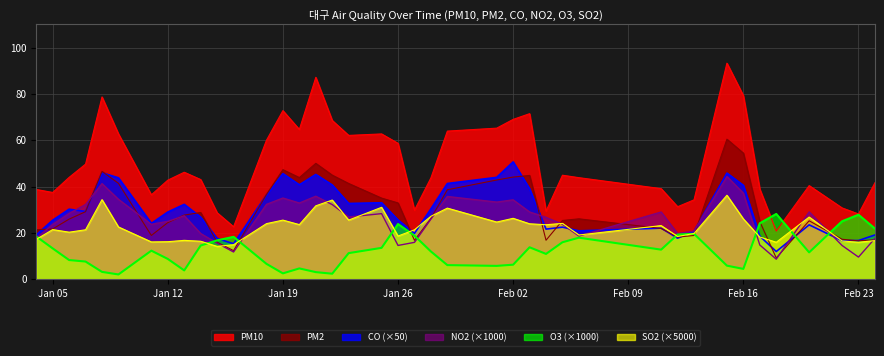

Which series has the widest spread of values?

PM10